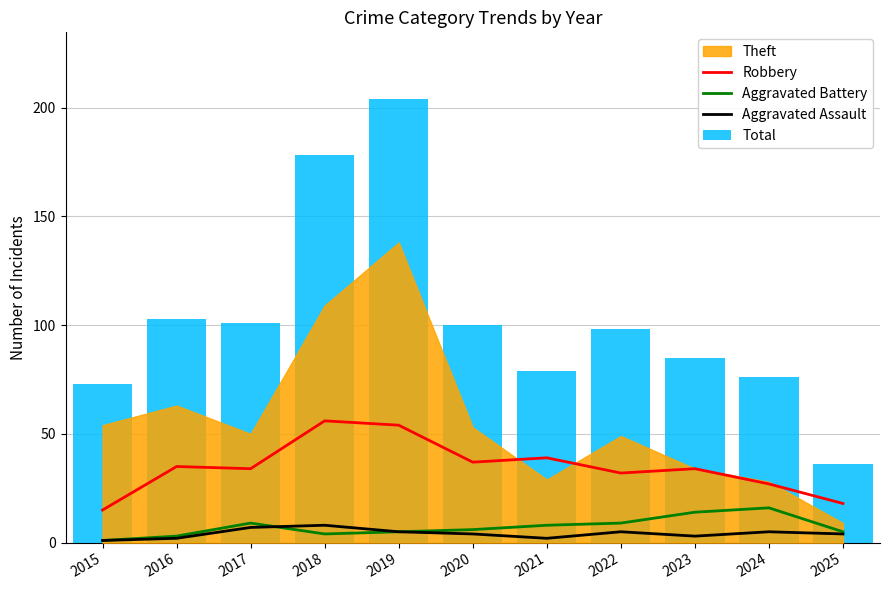

Is it true that Aggravated Battery equals 16 at 2024?

True